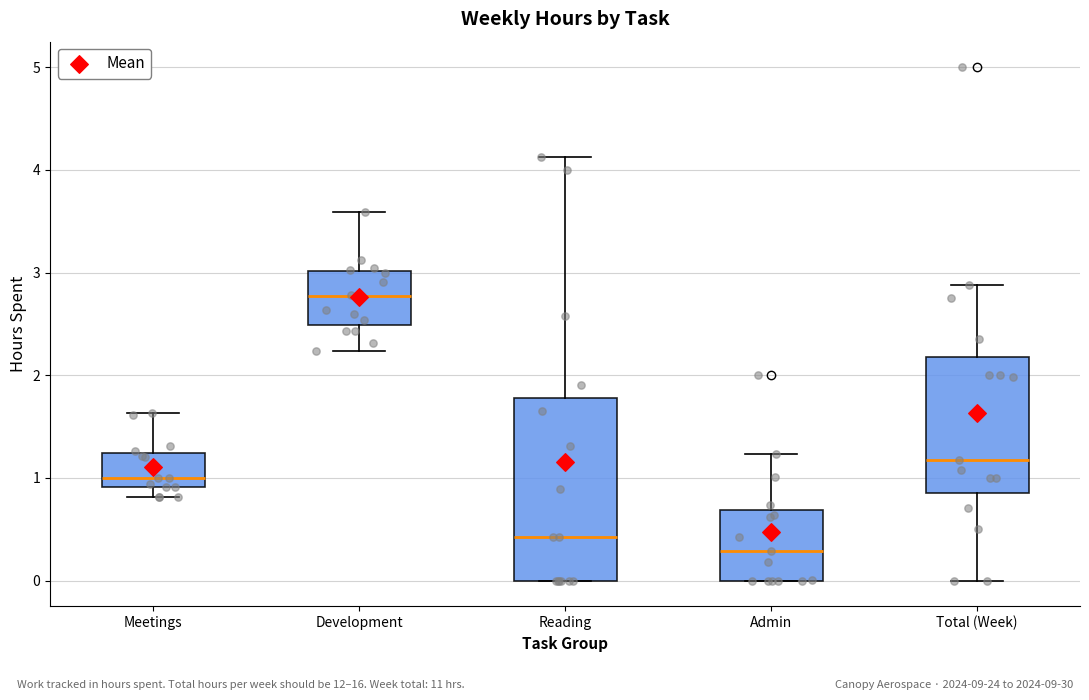

Reading left to right, read every box against the y-axis: the position of its median line, the range the box covers, and the ends of its whiskers. The values are not printed on the chart, so give them approximately, as read against the axis.

Meetings: median 1.0, box 0.9 to 1.2, whiskers 0.8 to 1.6
Development: median 2.8, box 2.5 to 3.0, whiskers 2.2 to 3.6
Reading: median 0.4, box 0.0 to 1.8, whiskers 0.0 to 4.1
Admin: median 0.3, box 0.0 to 0.7, whiskers 0.0 to 1.2
Total (Week): median 1.2, box 0.9 to 2.2, whiskers 0.0 to 2.9